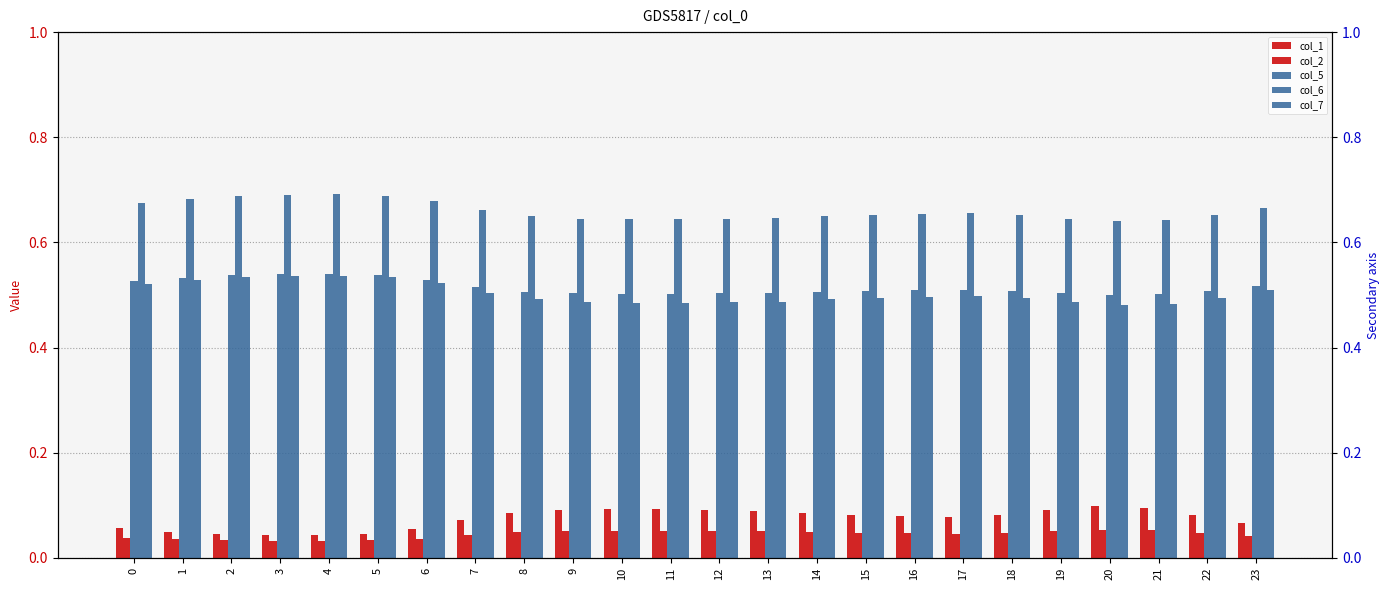

True or false: col_2 has a value of 0.0 at 9.

False